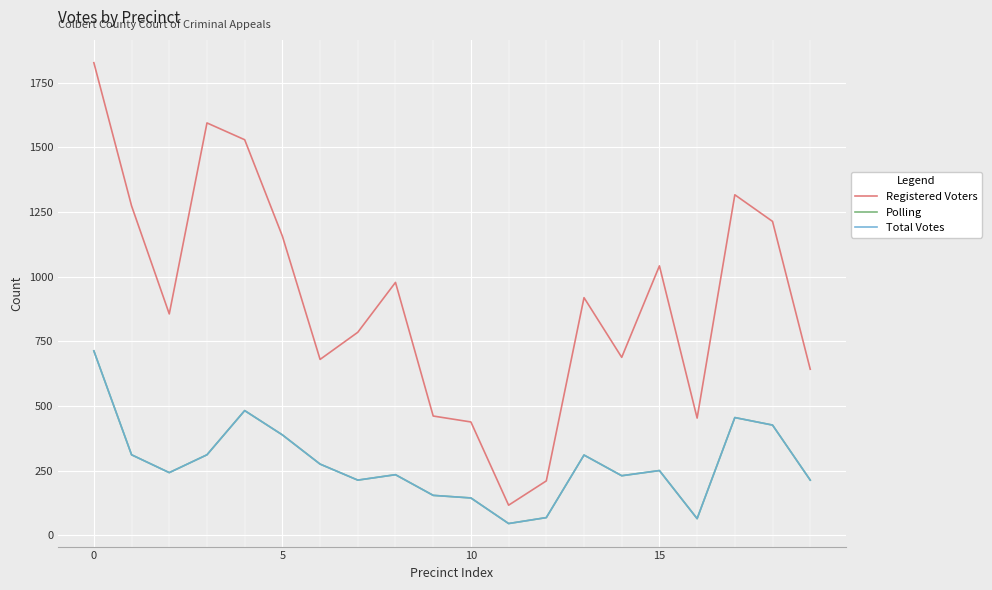

Does the chart have visible grid lines?

Yes